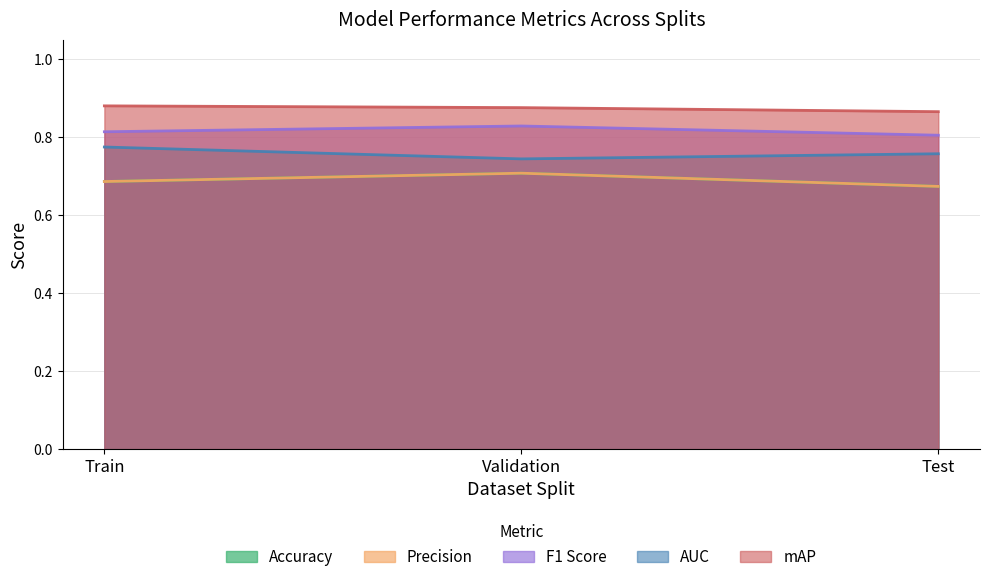

At which category is the sum across all series the highest?

Validation